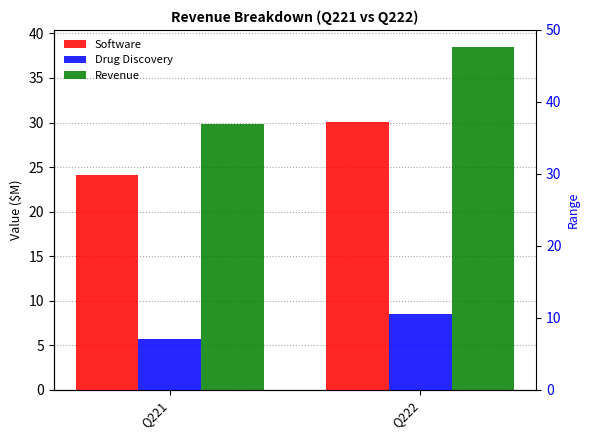

Where is Software nearest to the value 27?

Q221